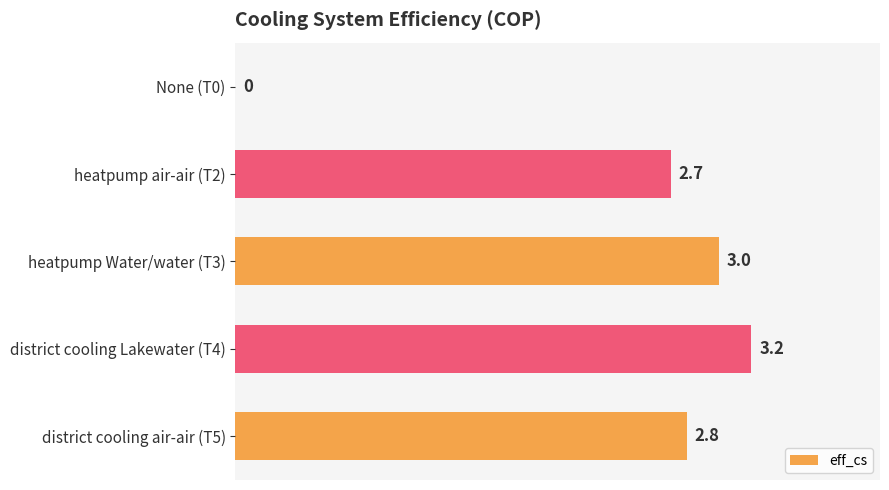

True or false: the data shows 2.8 at district cooling air-air (T5).

True